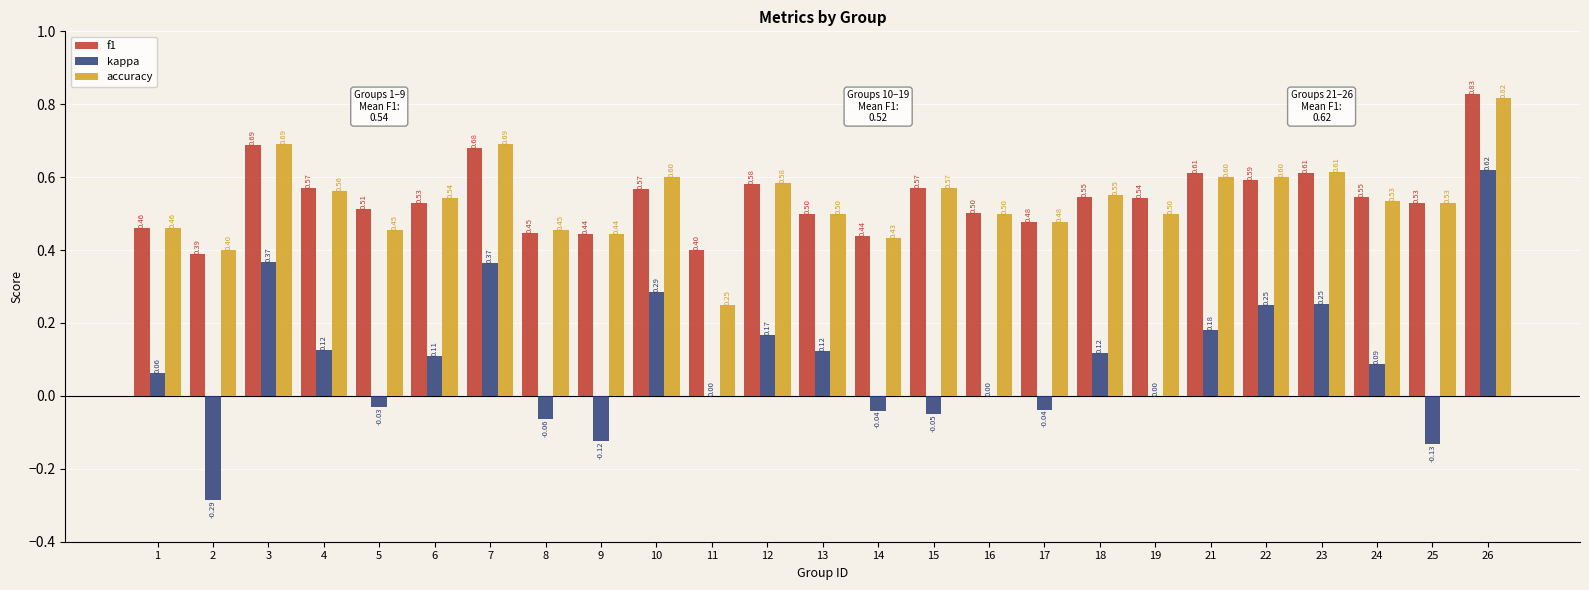

How many series are shown in this chart?

3